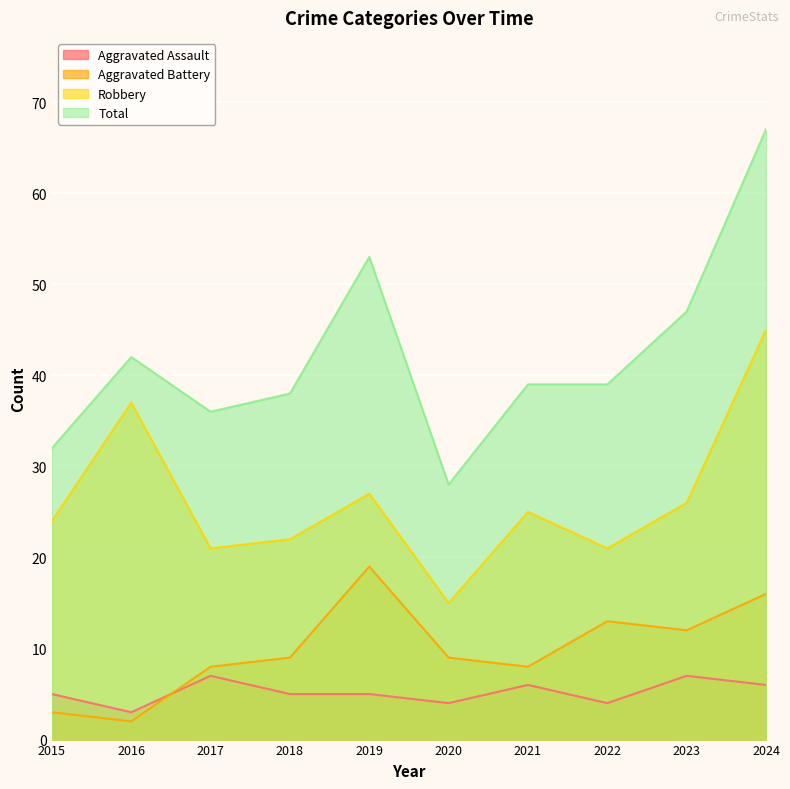

What are all the series names shown in the legend?

Aggravated Assault, Aggravated Battery, Robbery, Total